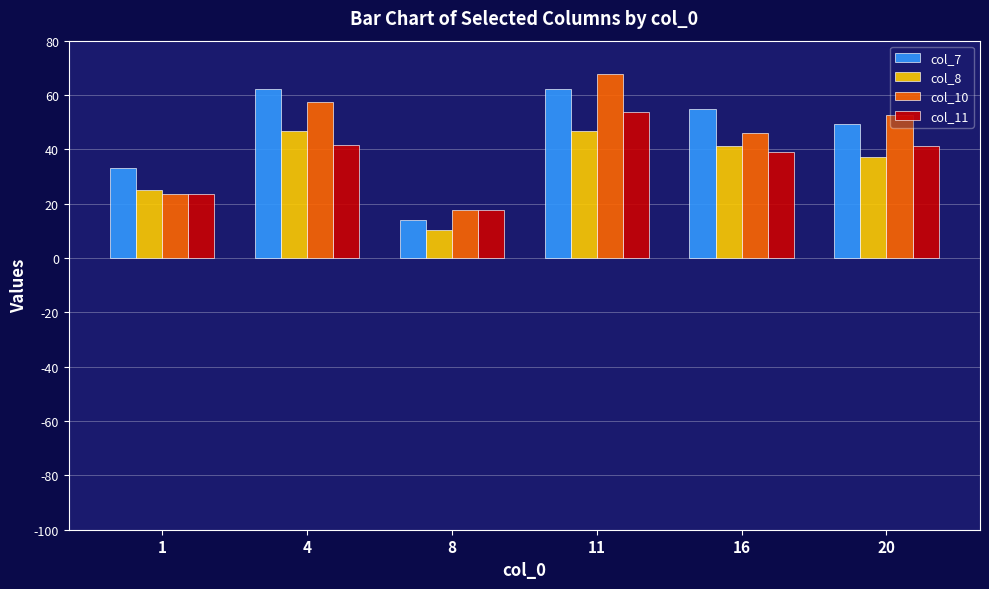

What is the total value across all series at 16?

180.9